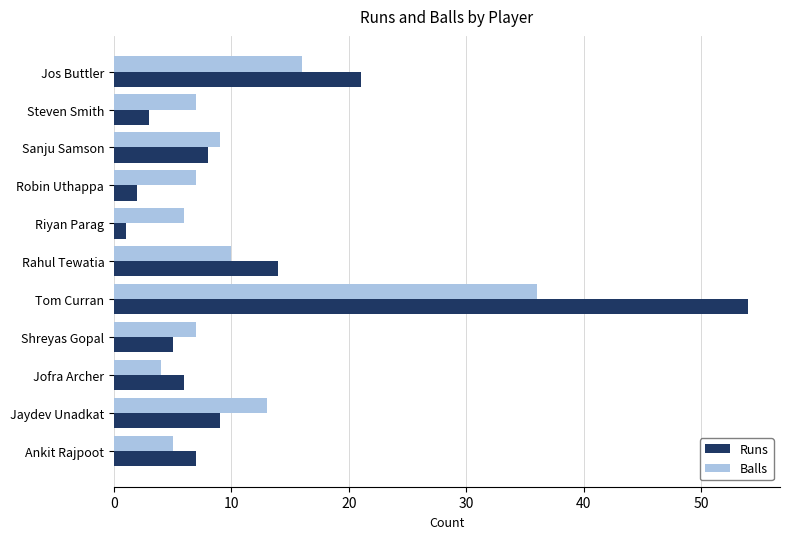

Which series has the largest total across all categories?

Runs